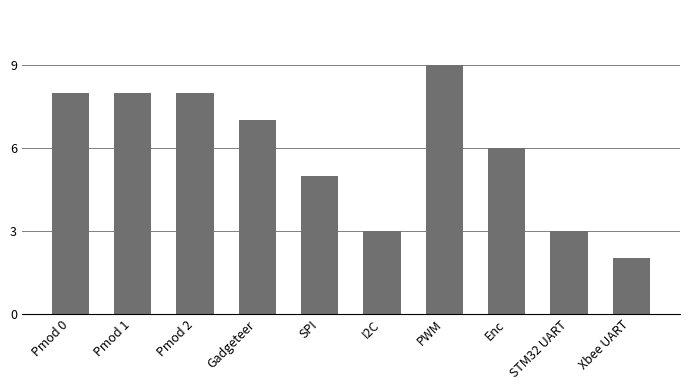

Reading left to right, list all the values displayed in this chart.

8	8	8	7	5	3	9	6	3	2